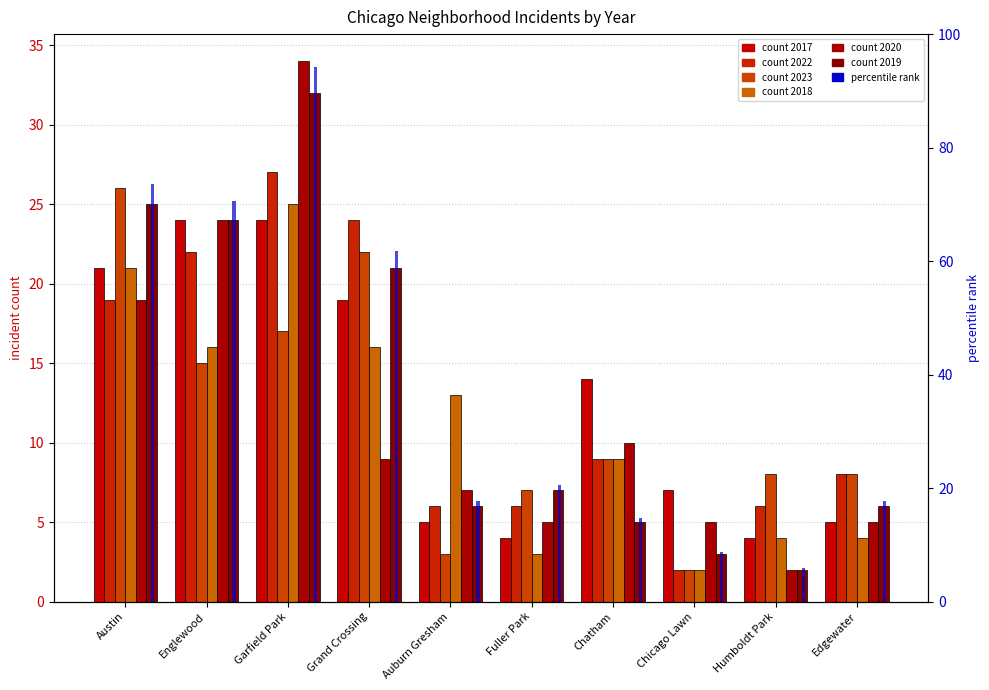

What is the value of the 1st bar from the left?

73.5